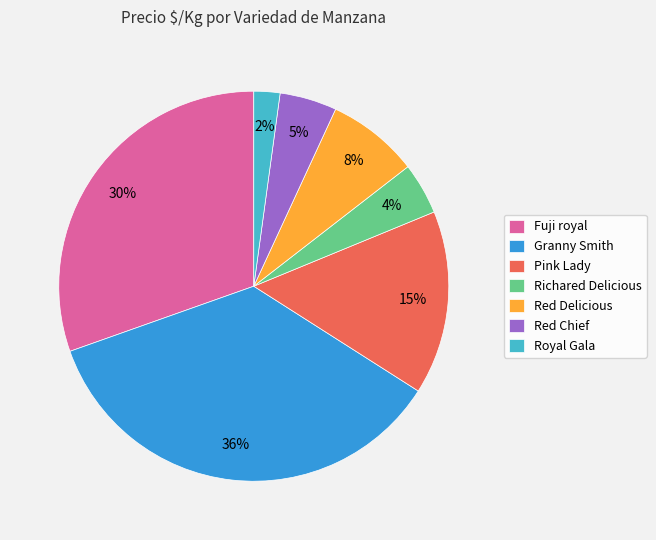

Count the number of slices in the pie.

7